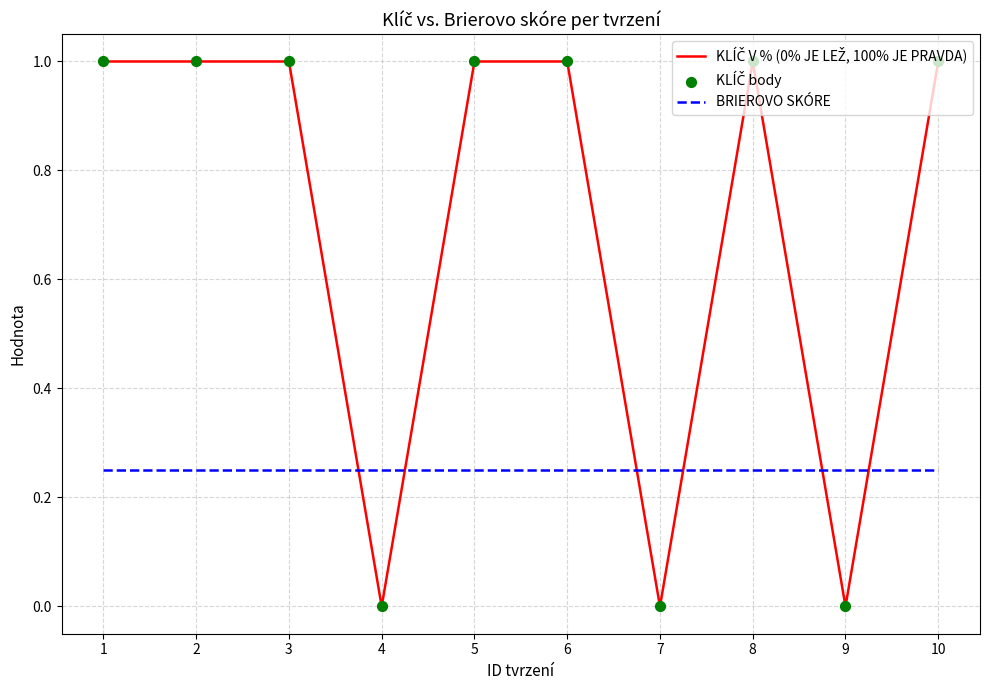

Which series has the largest total across all categories?

KLÍČ V % (0% JE LEŽ, 100% JE PRAVDA)